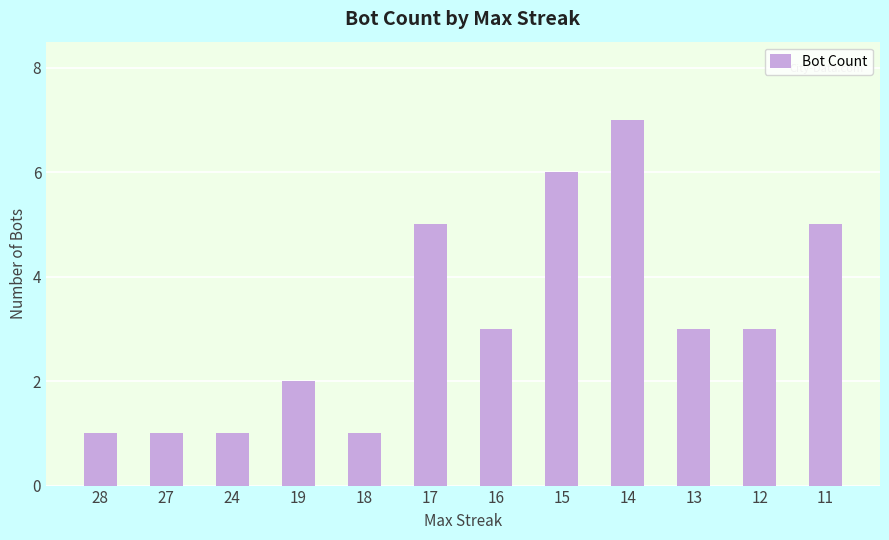

At which category does the chart reach its peak across all series?

14